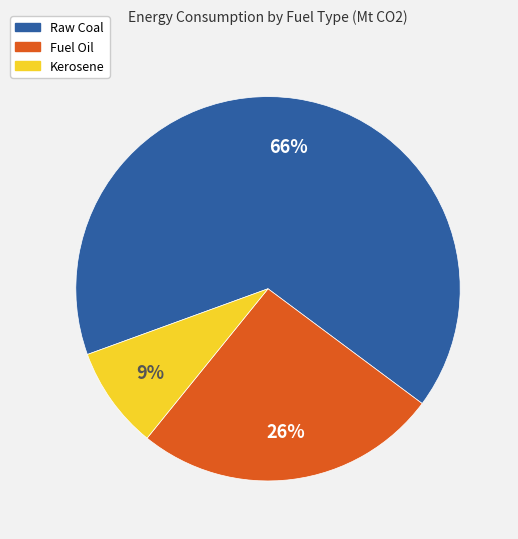

To the nearest percent, what is the difference between the Fuel Oil and Raw Coal slice percentages?

40%